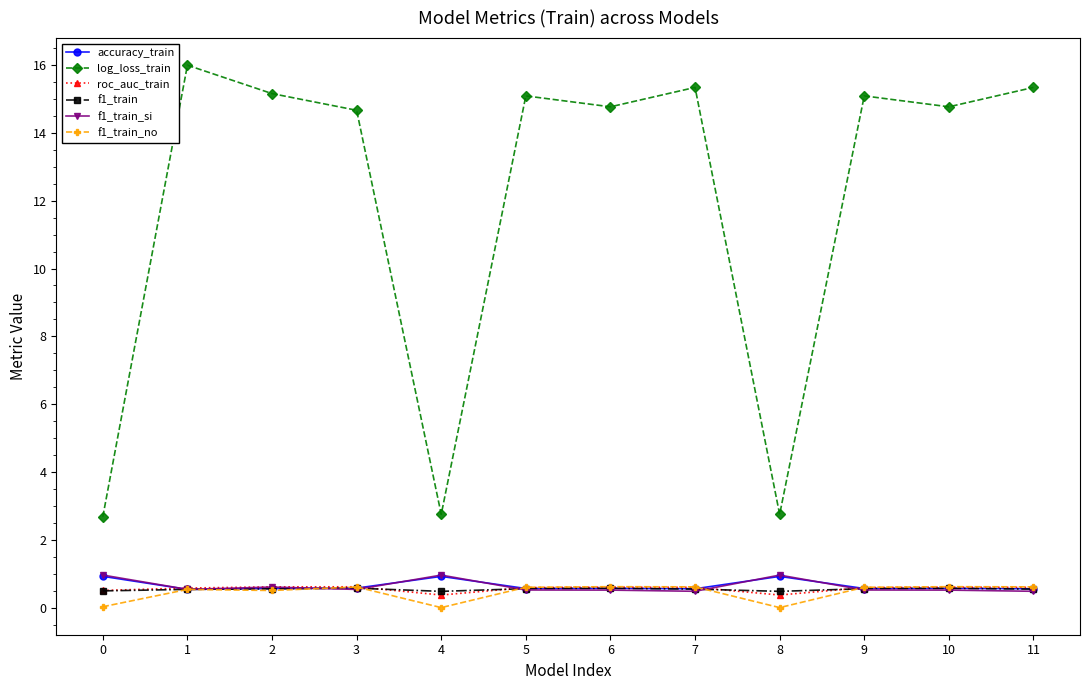

Which series has the largest total across all categories?

log_loss_train